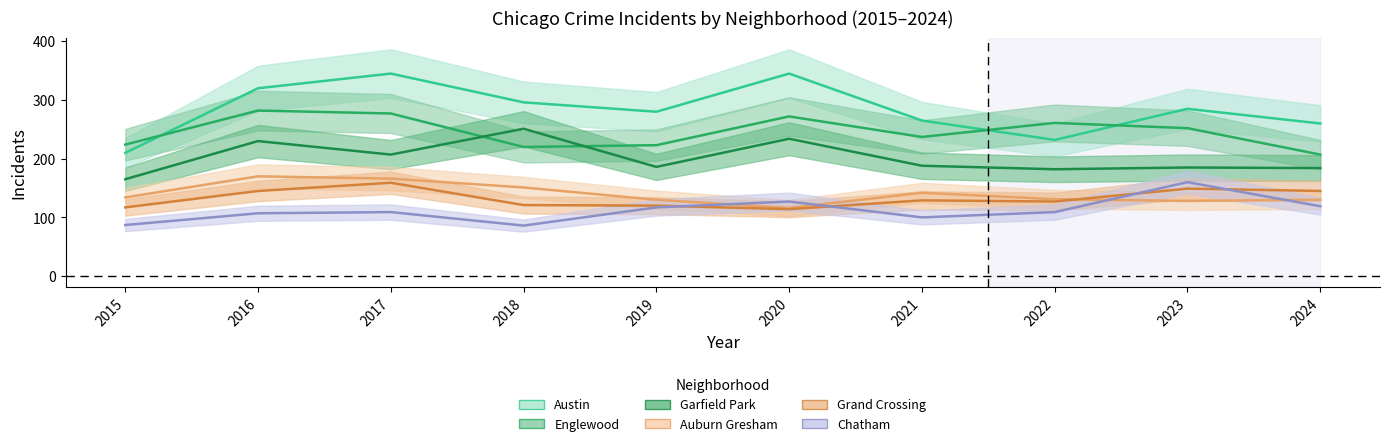

What value does the Austin series have at 2023, to the nearest 10?

280